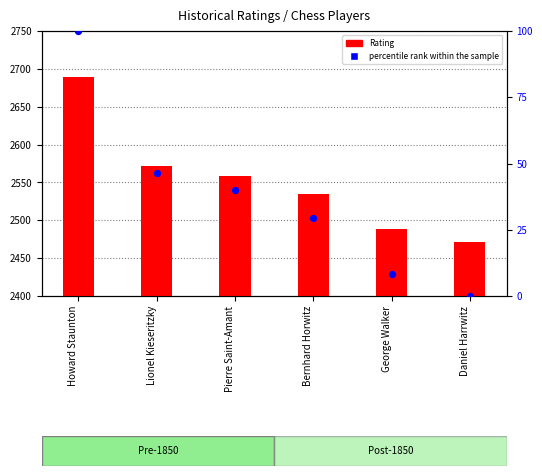

What is the total value across all series at Lionel Kieseritzky?

2618.3